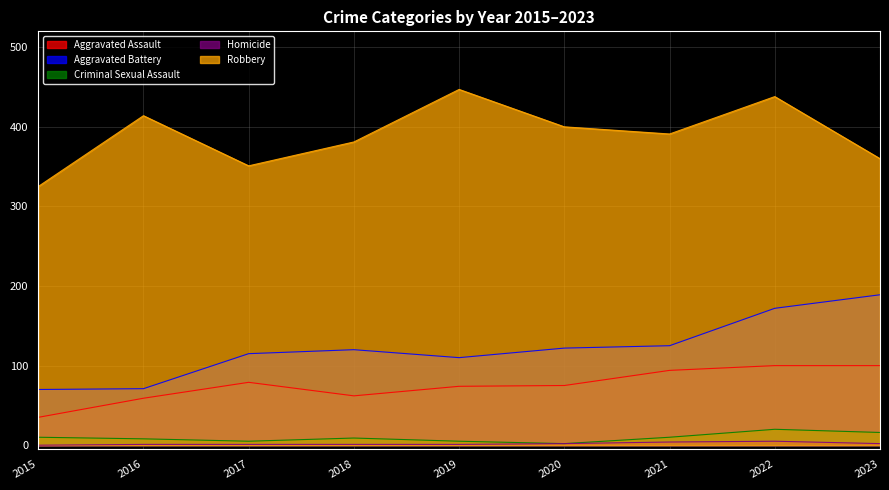

At which label does Robbery reach its peak?

2019